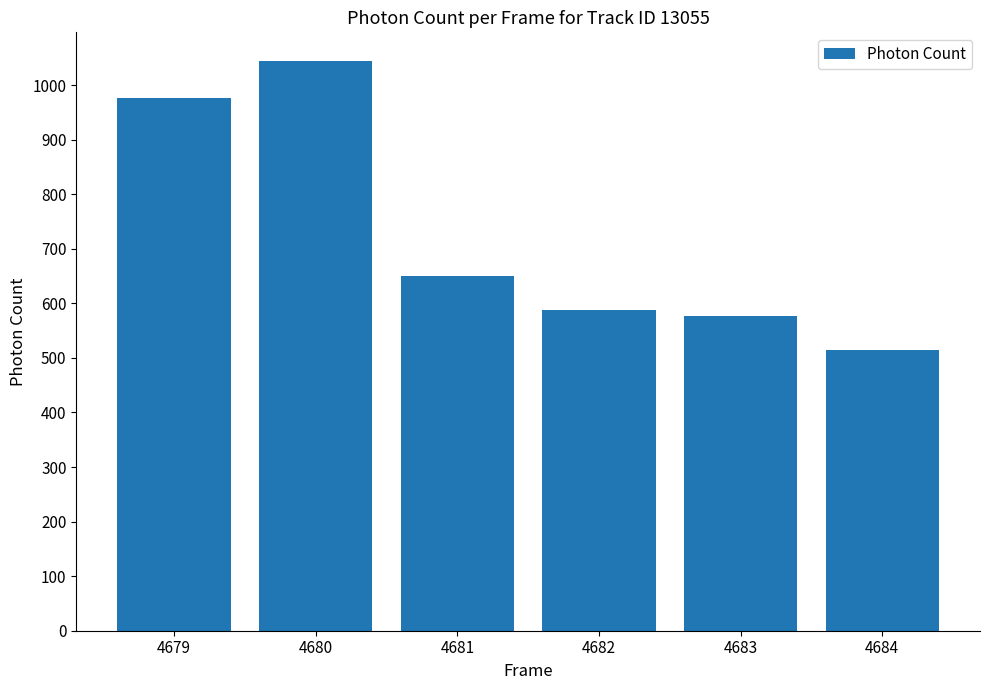

At which category does the chart reach its minimum across all series?

4684